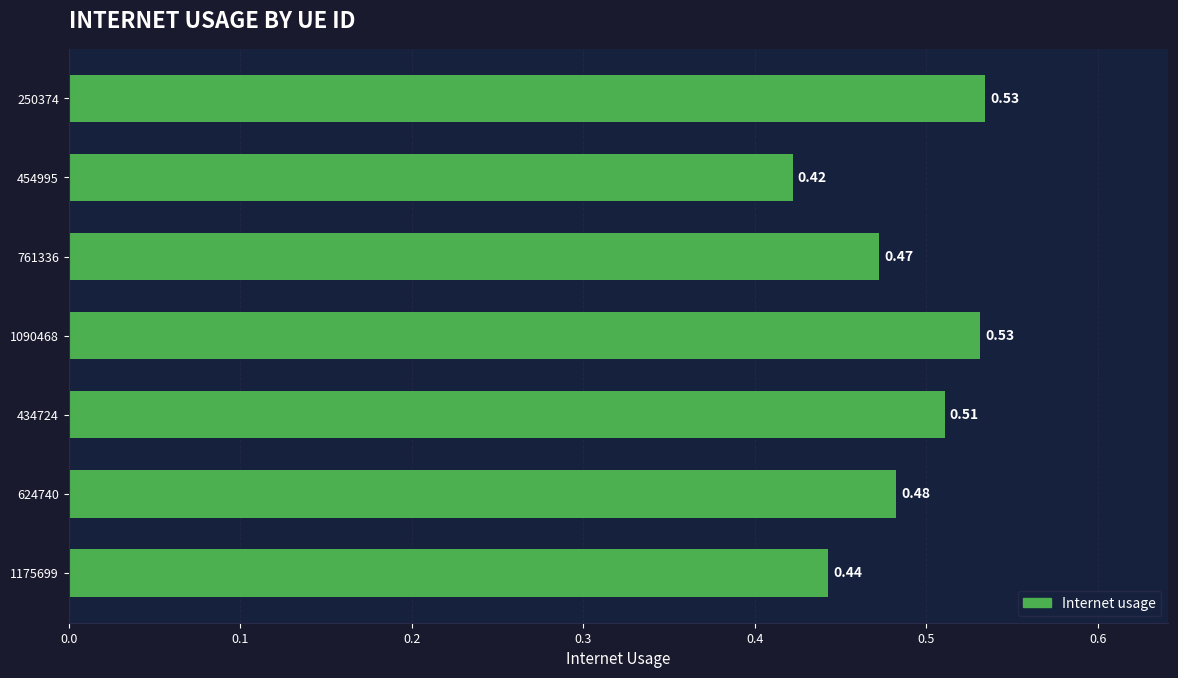

What is the sum of all values?

3.4